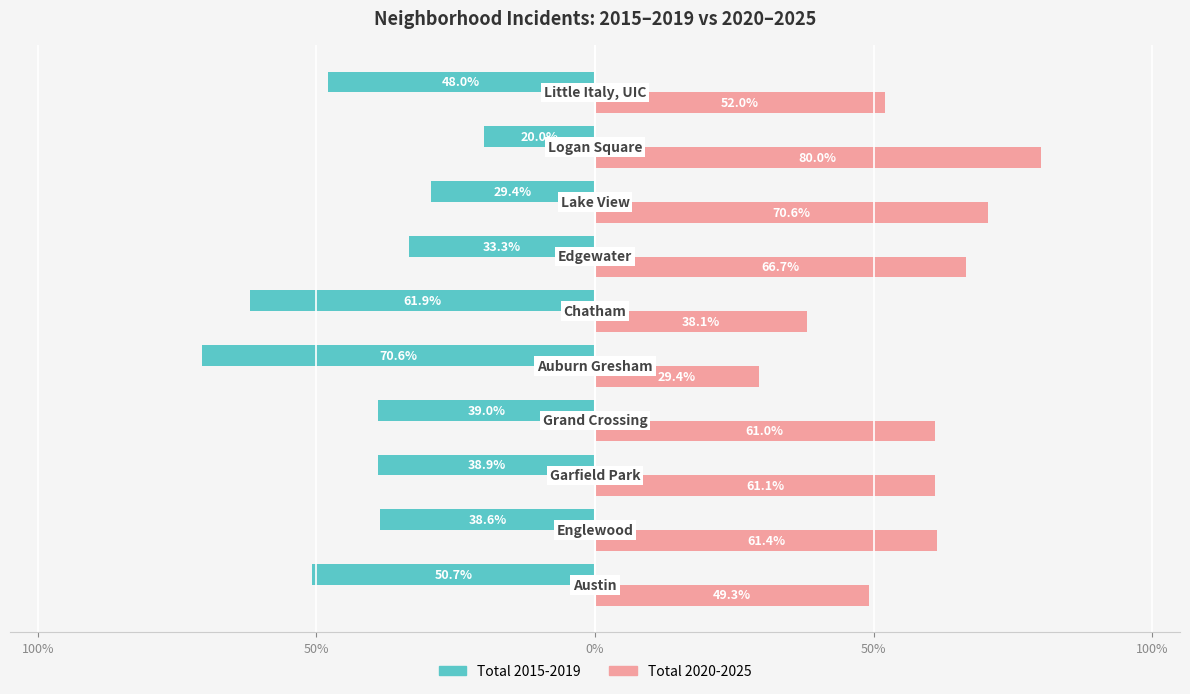

What are all the series names shown in the legend?

Total 2015-2019, Total 2020-2025